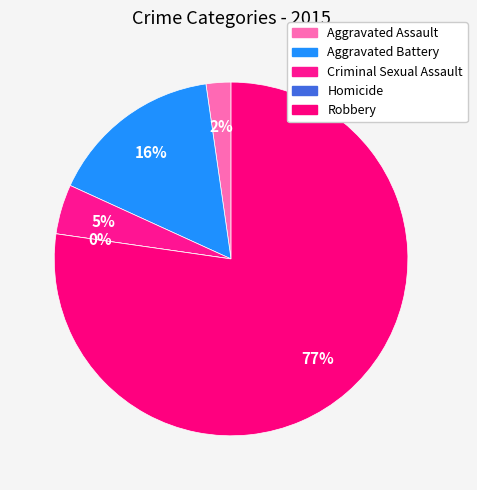

Which has a higher value, Homicide or Aggravated Battery?

Aggravated Battery